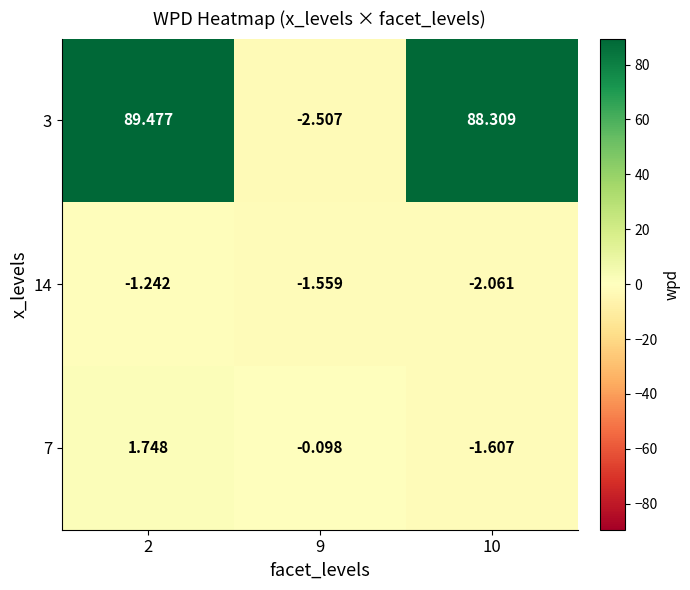

Is the value of 3 at 10 greater than the value of 14 at 10?

Yes